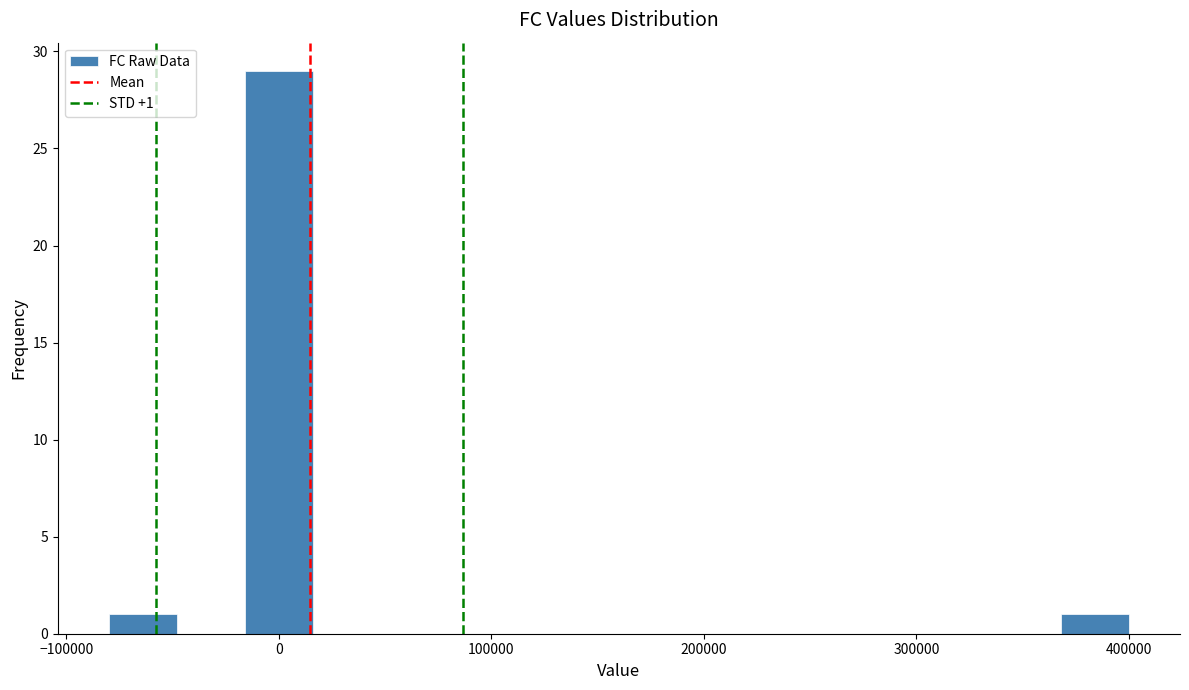

Around what value on the x-axis is the tallest bar? Give the approximate position of its centre, as read against the axis.

0